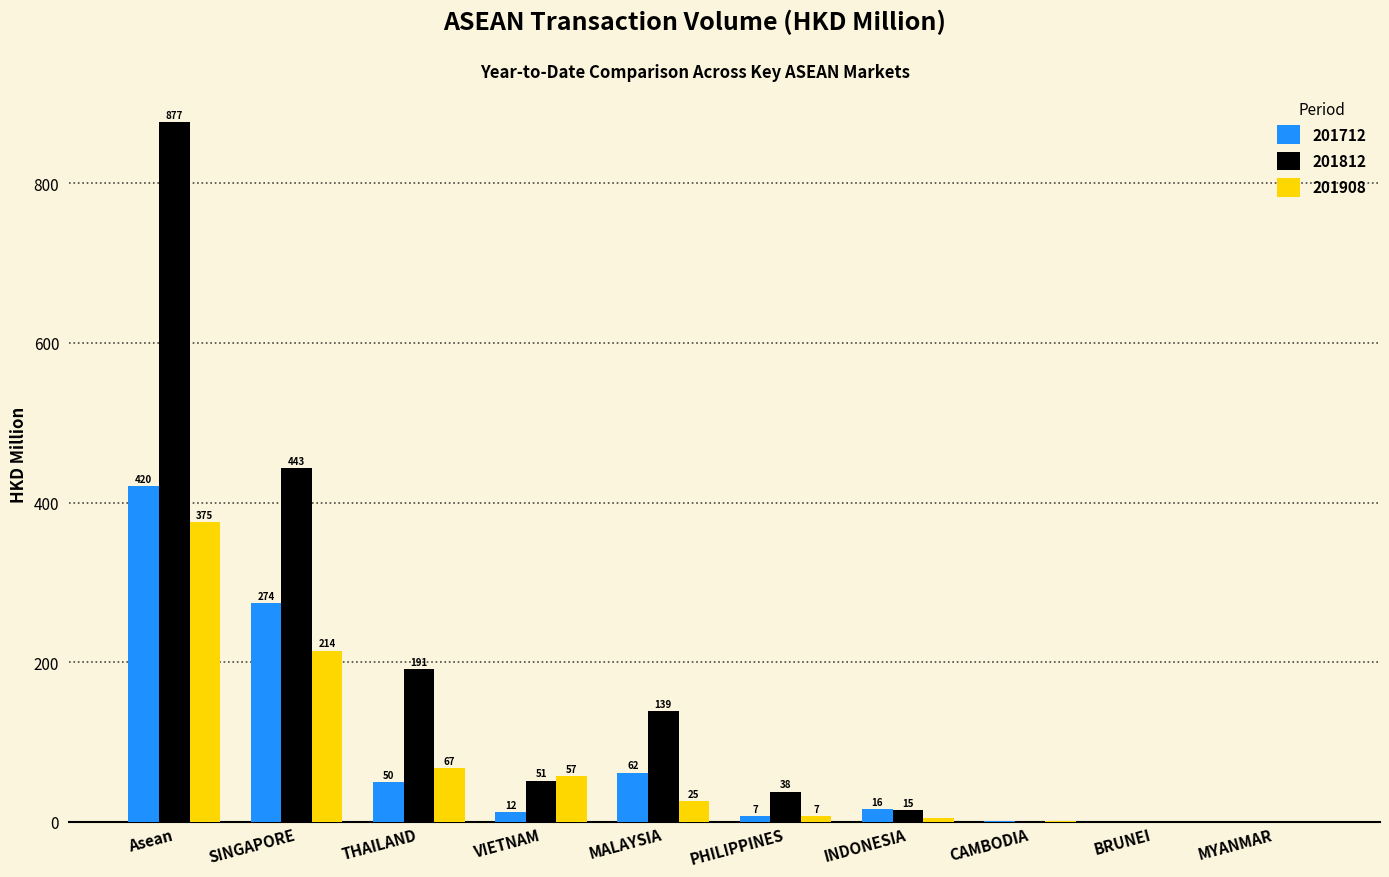

Which series has the largest total across all categories?

201812